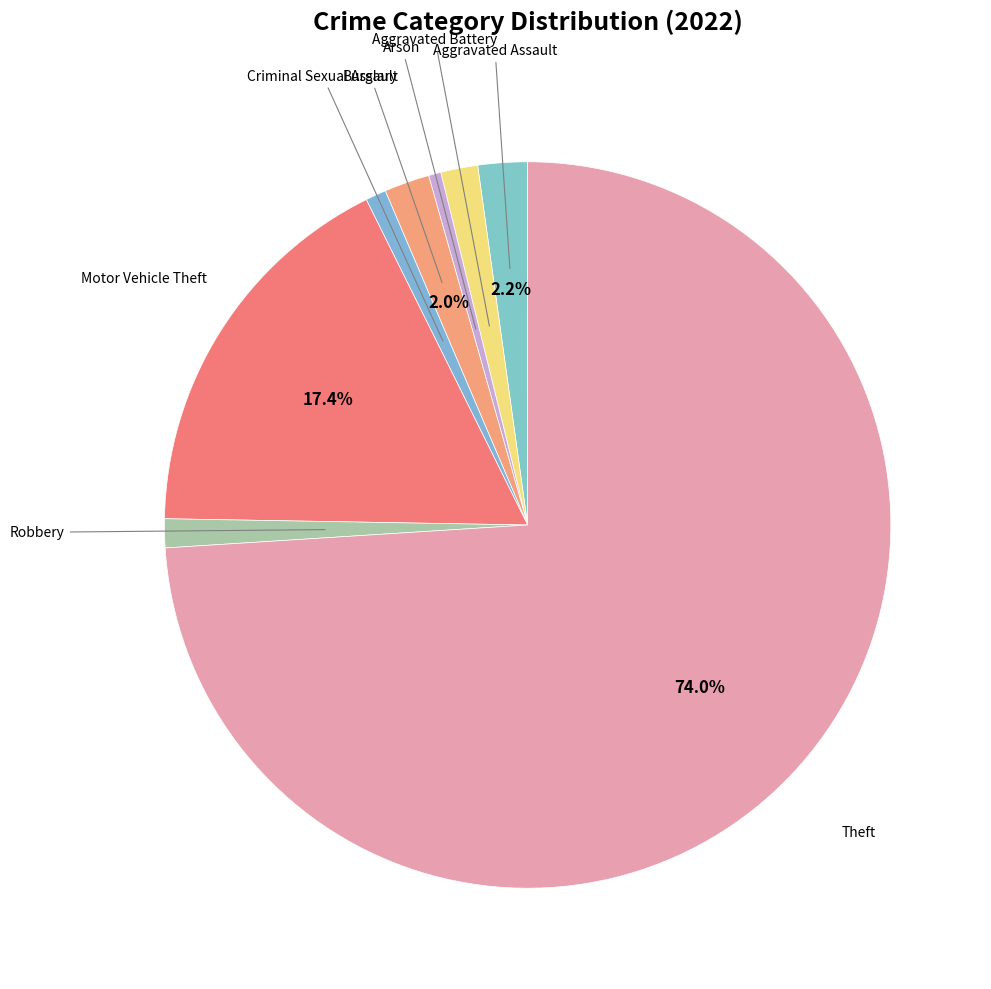

Which slice is the smallest?

Arson